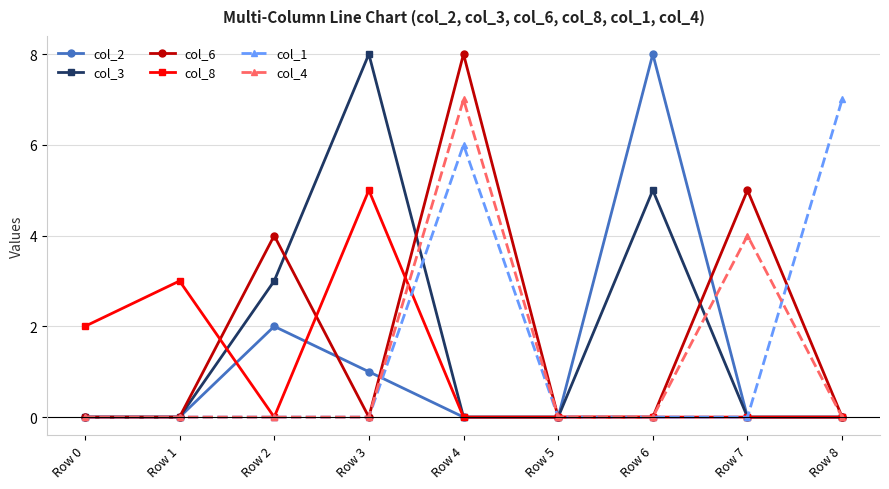

At which category is the sum across all series the highest?

Row 4